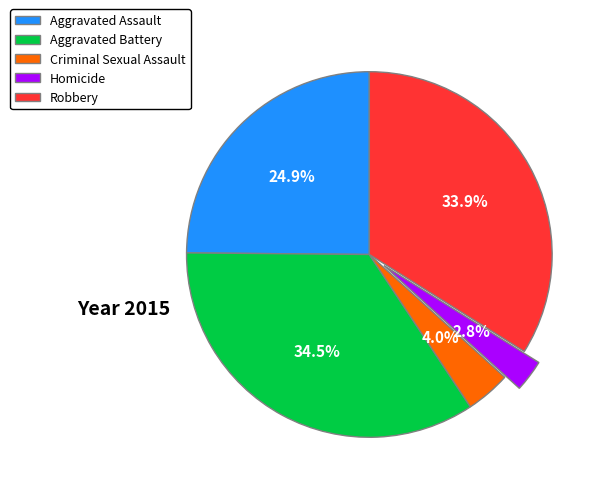

Is there any slice that represents more than half of the pie?

No